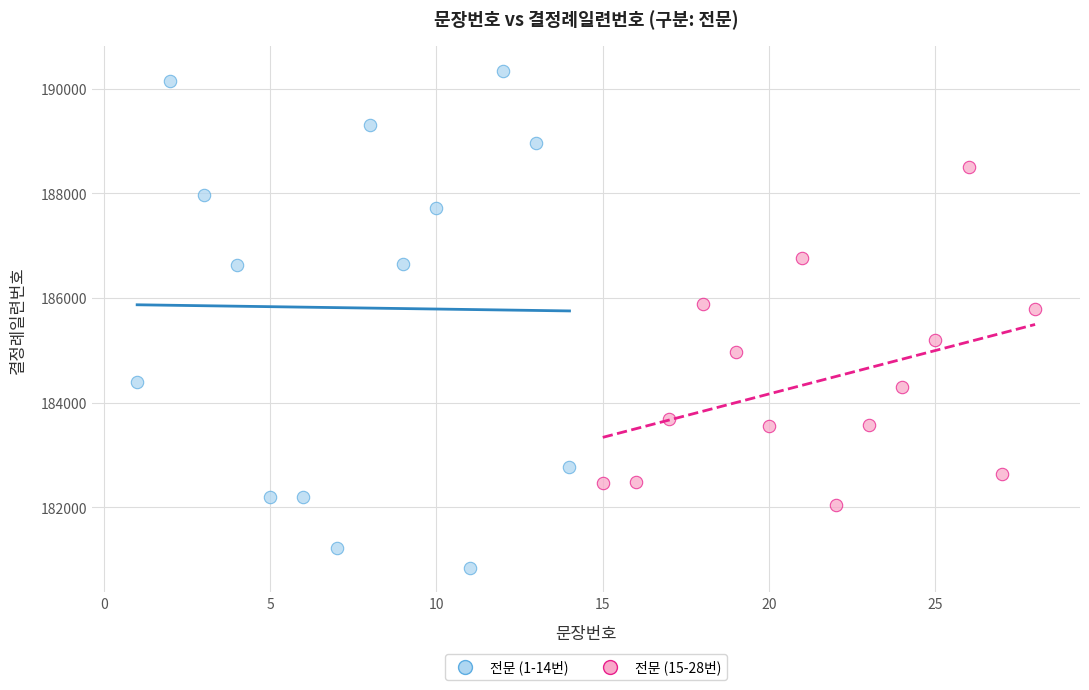

Which series has the largest Y range (max minus min)?

전문 (1-14번)